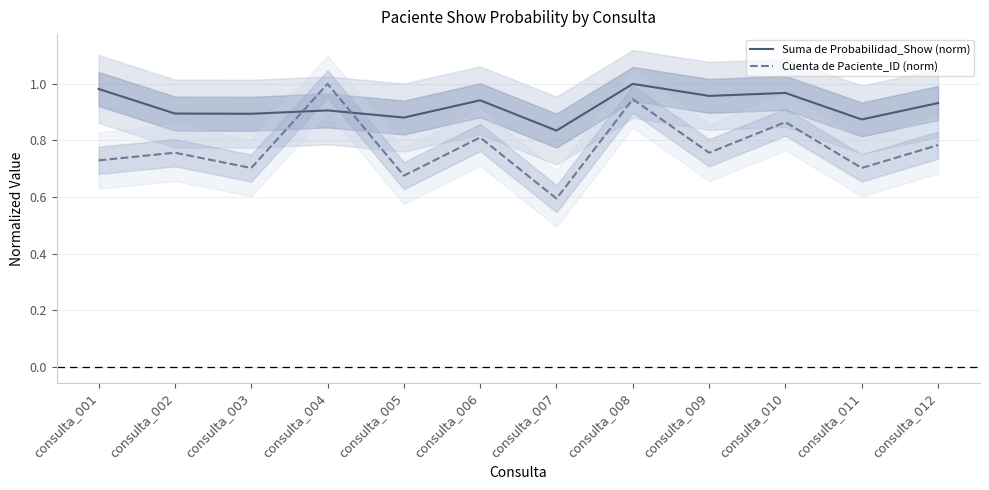

What is the total value across all series at consulta_007?

1.4